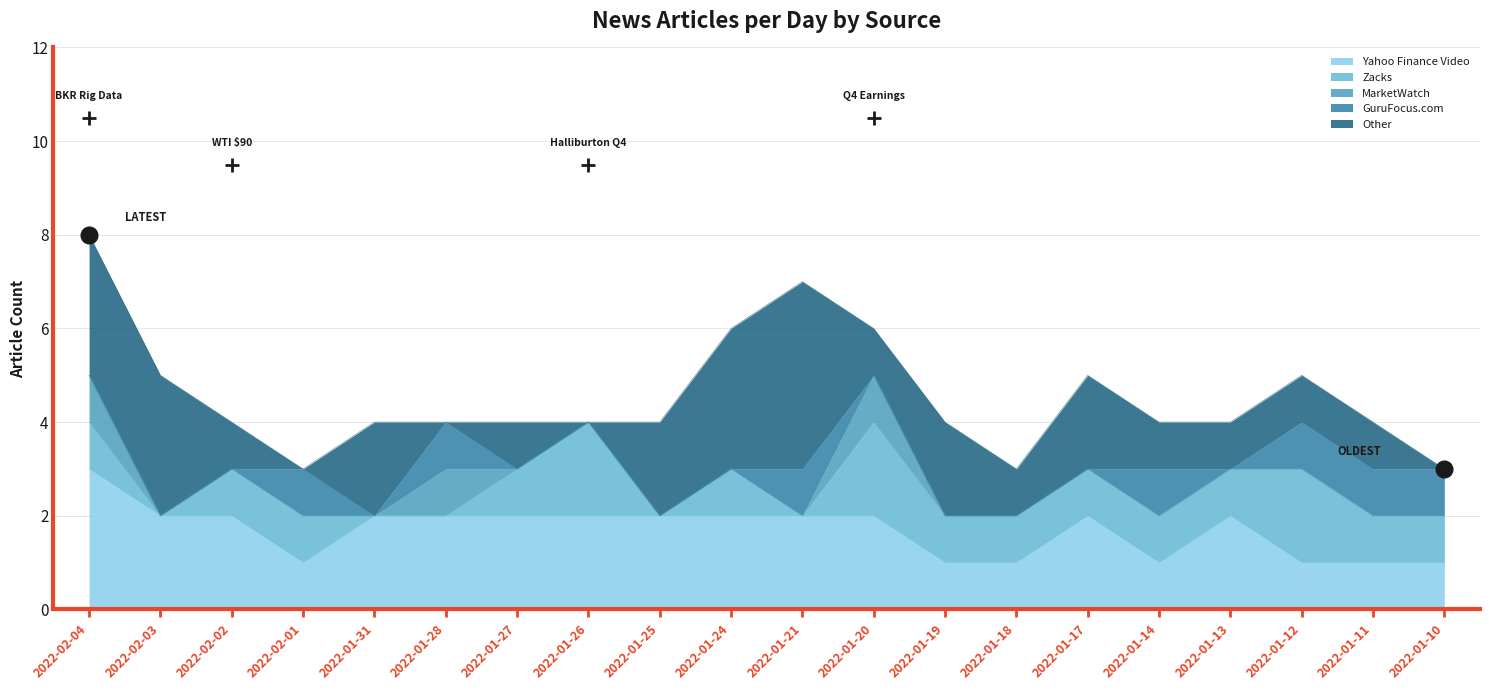

What is the minimum value shown in the chart?

3